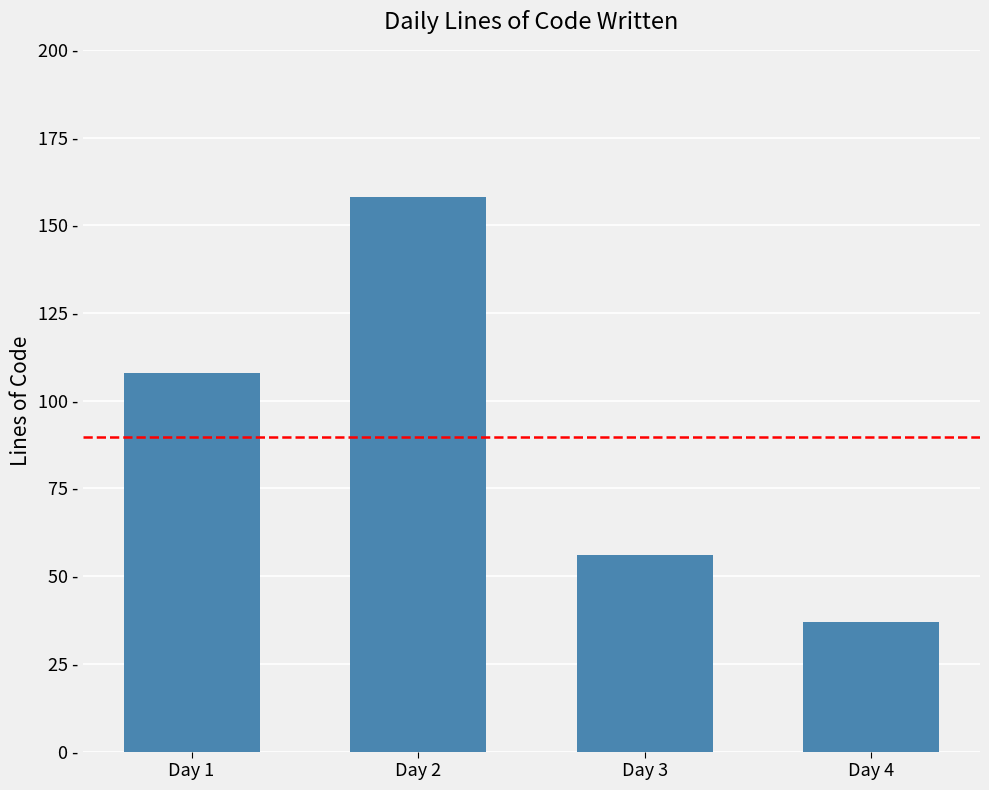

Are the bars horizontal?

No